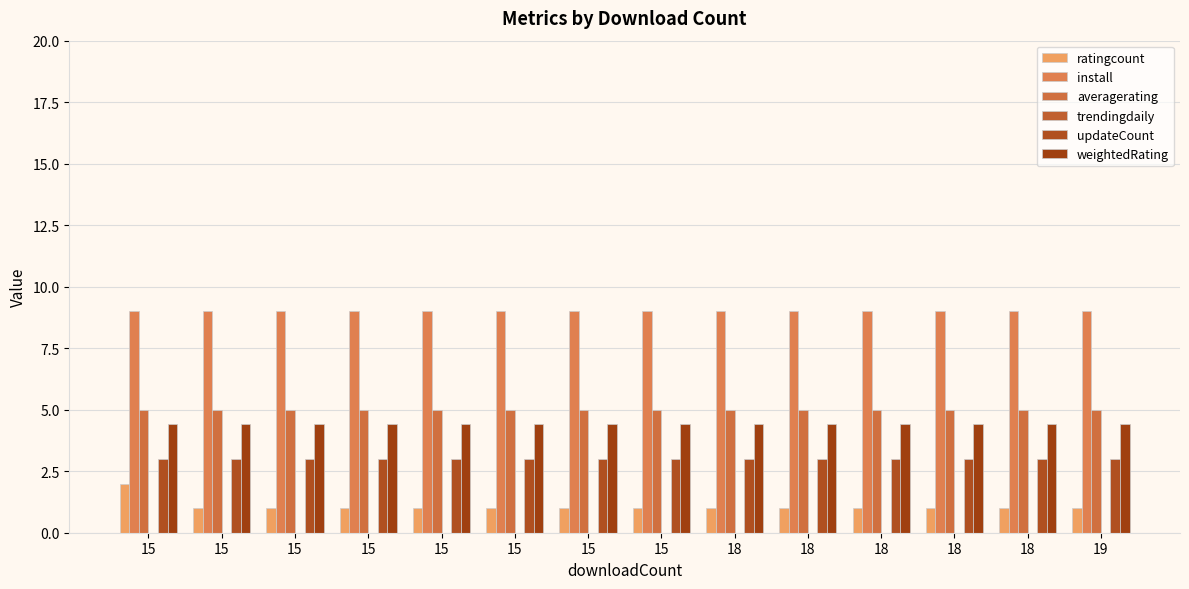

How many groups of bars are there?

14